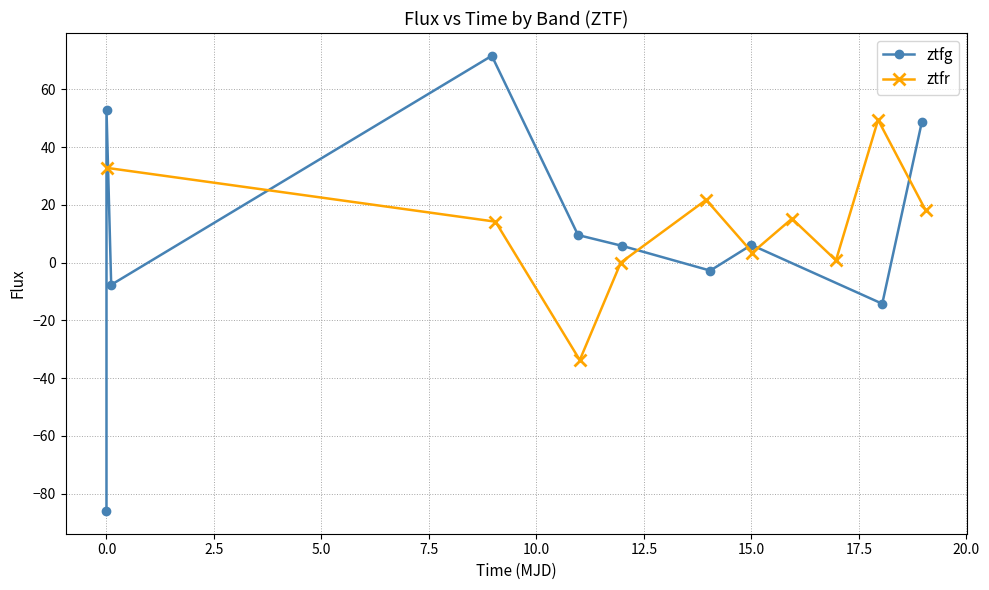

In ztfg, how many points are higher than both neighbors (excluding endpoints)?

3